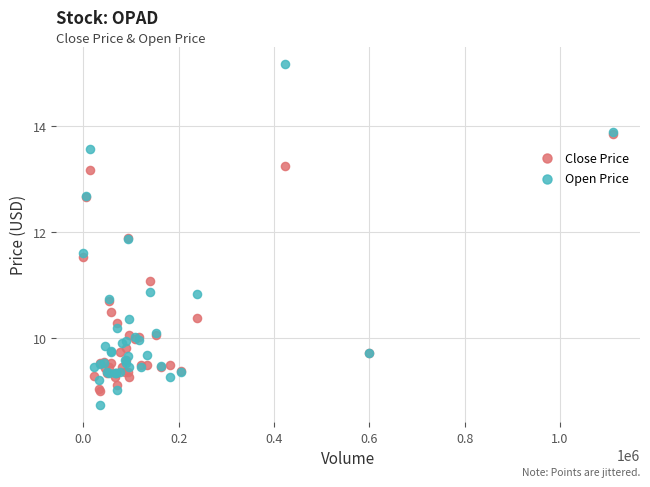

Which series has the largest Y range (max minus min)?

Open Price